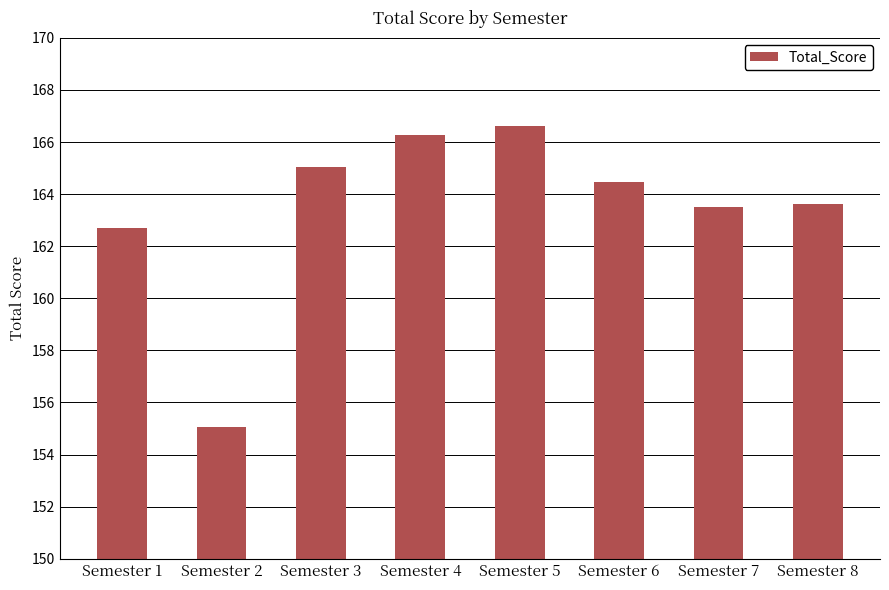

Are the bars horizontal?

No